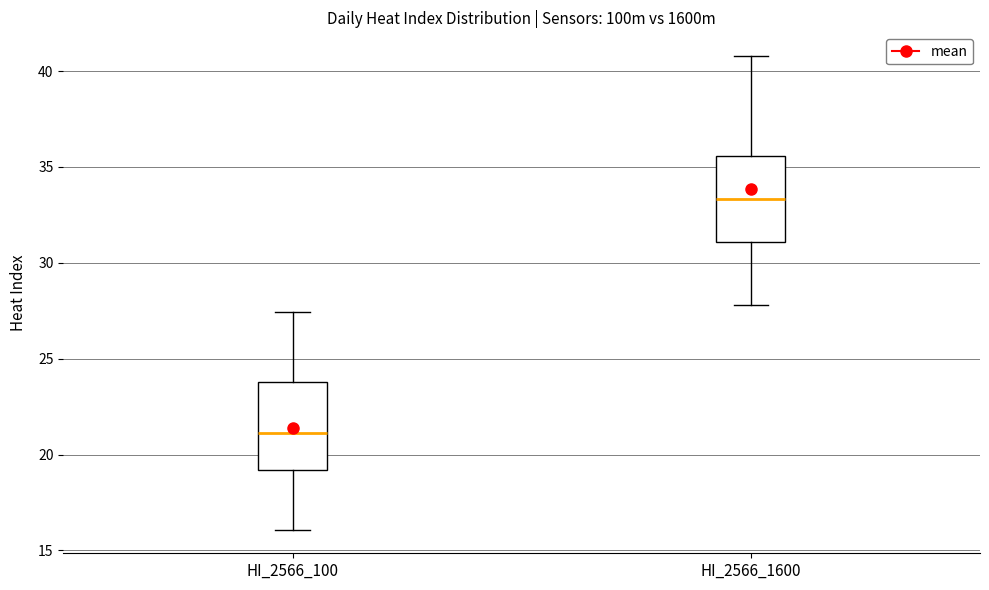

Where does the lower whisker of the box for HI_2566_1600 end on the y-axis? The values are not printed on the chart, so give them approximately, as read against the axis.

28.0